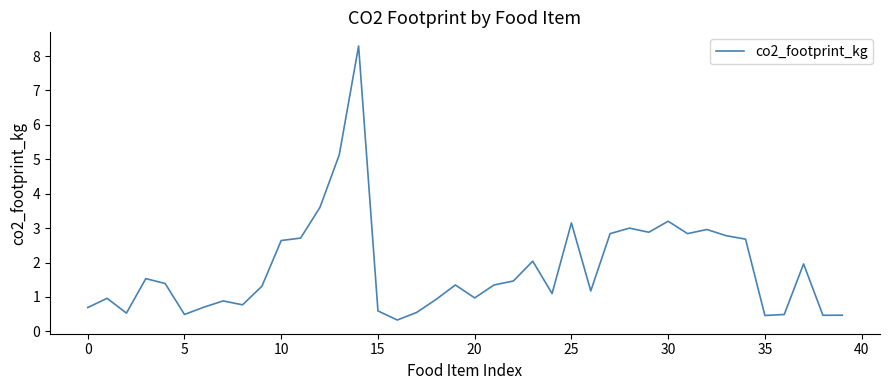

What is the difference between the maximum and minimum values?

8.0